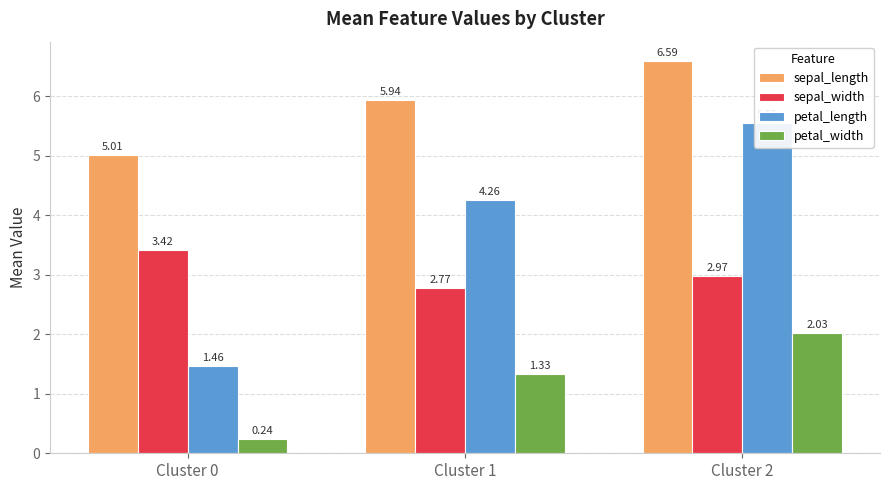

What is the spread (max minus min) of values at Cluster 0?

4.8